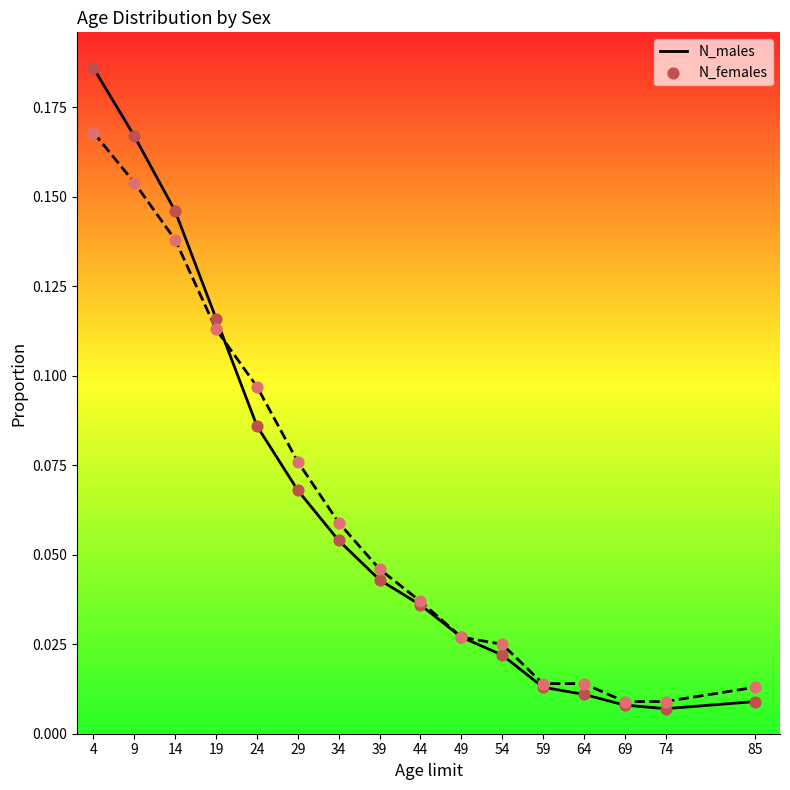

Is the value of N_males at 39 greater than the value of N_females at 69?

Yes